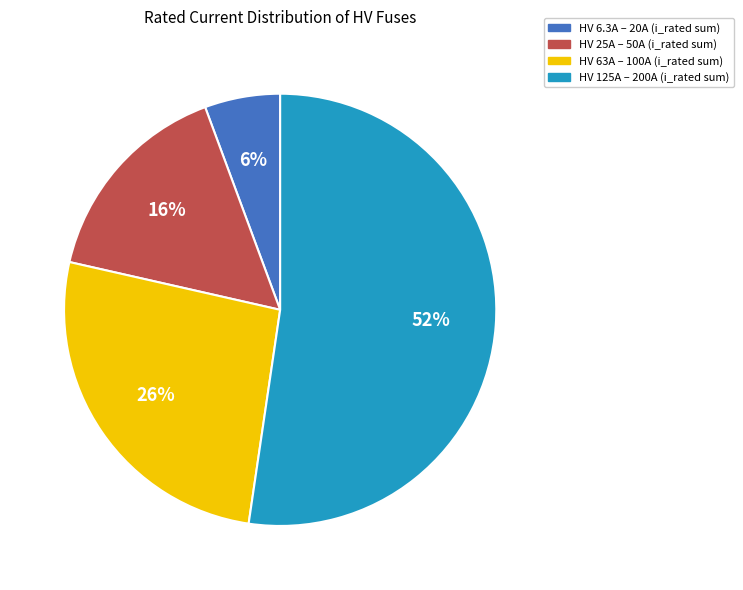

Is there a majority slice in this chart?

Yes